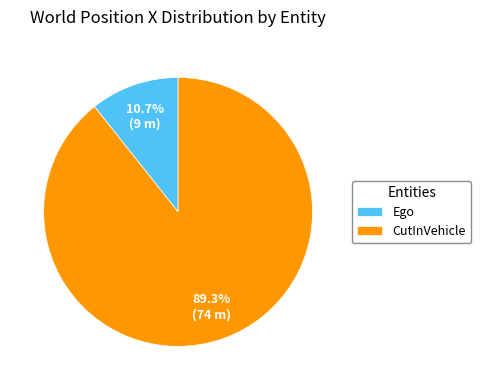

What portion of the pie excludes Ego?

89.3%